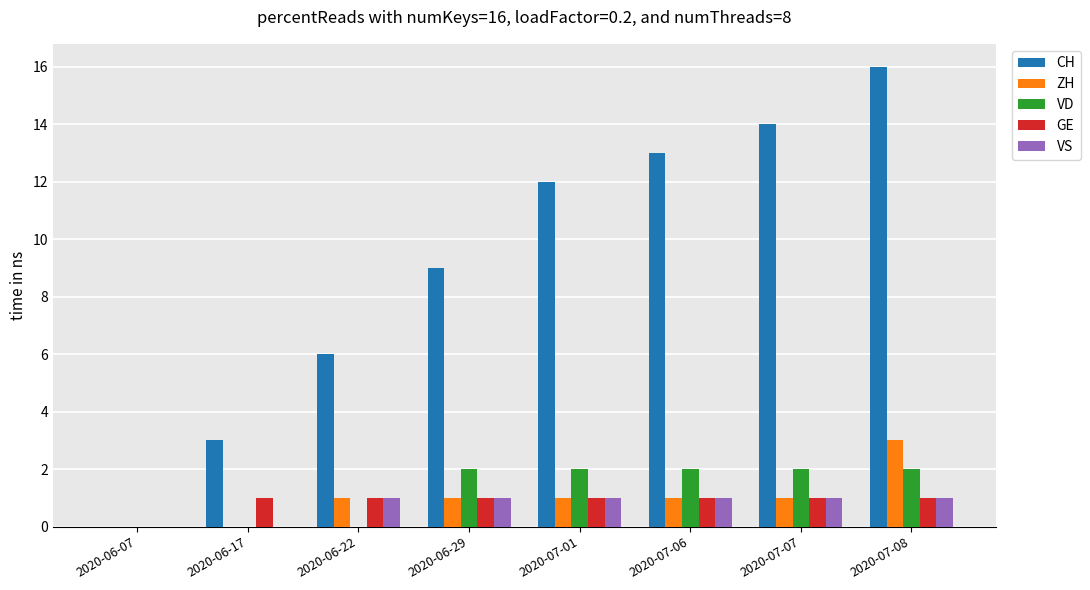

Is the value of VD at 2020-06-29 greater than the value of VS at 2020-07-08?

Yes